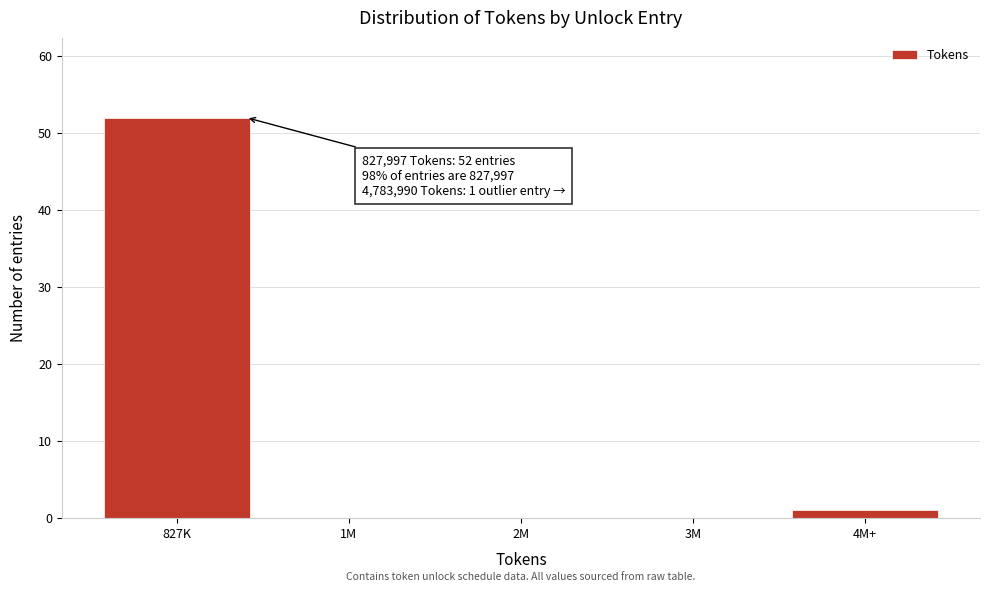

Reading left to right, what are all the values shown in this chart?

827K=52	1M=0	2M=0	3M=0	4M+=1